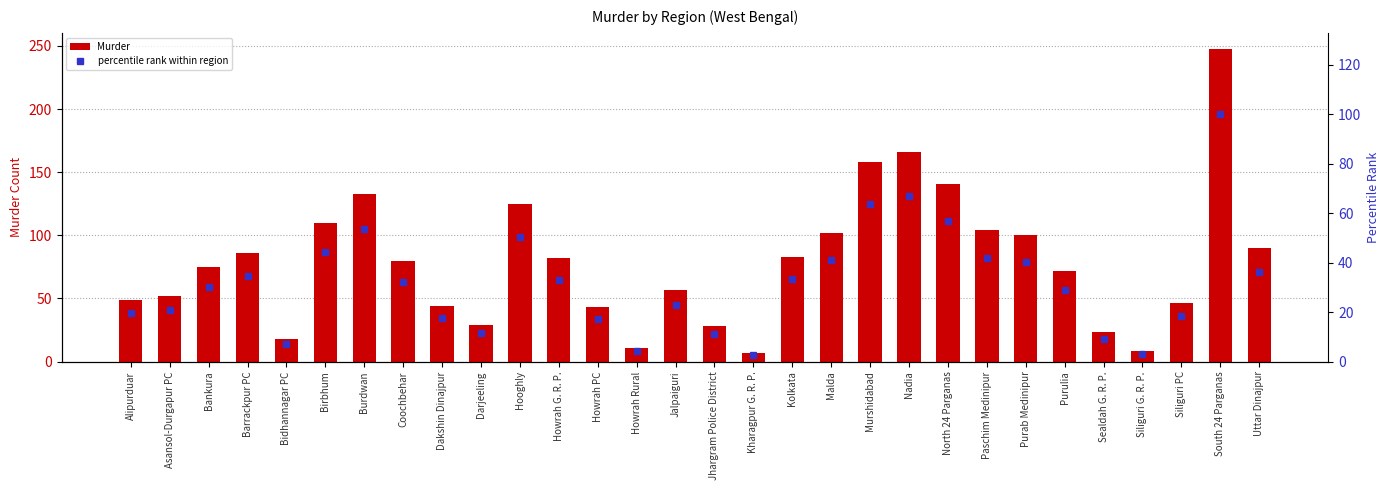

Which series has the widest spread of values?

Murder